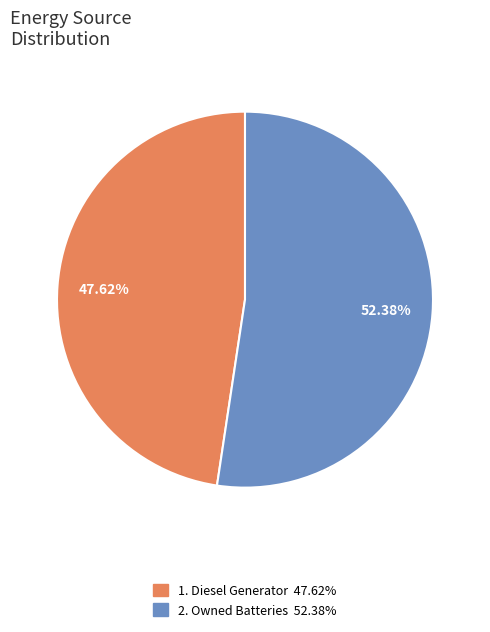

Count the number of slices in the pie.

2